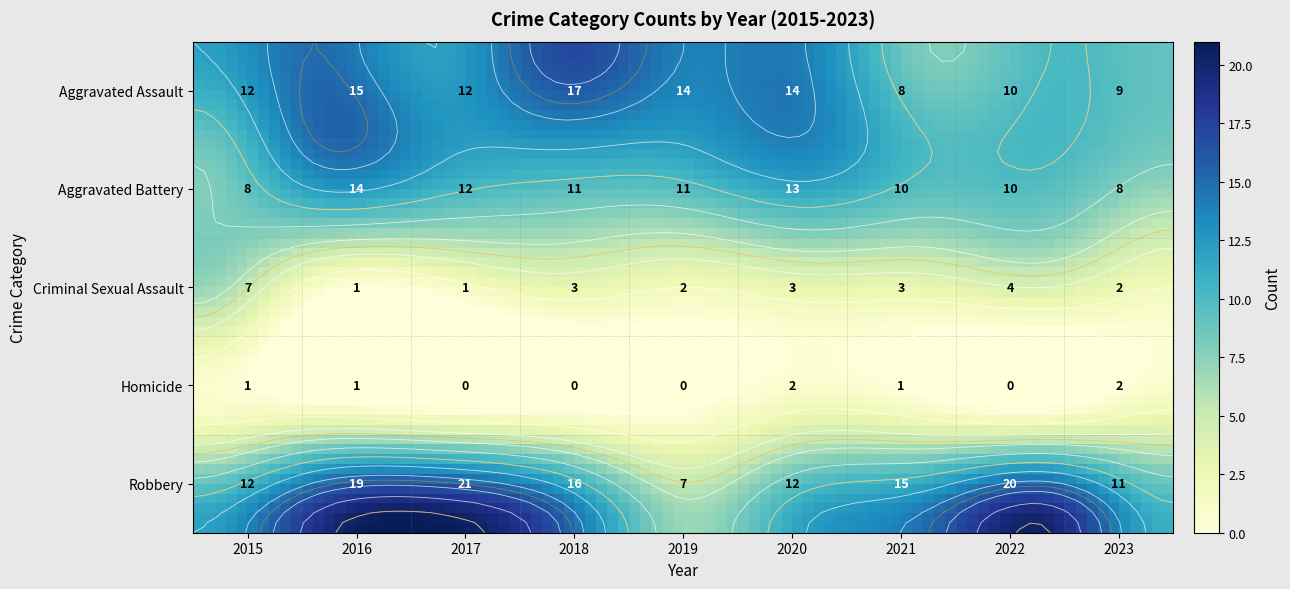

What is the difference between the Aggravated Battery values at Robbery and 7?

1